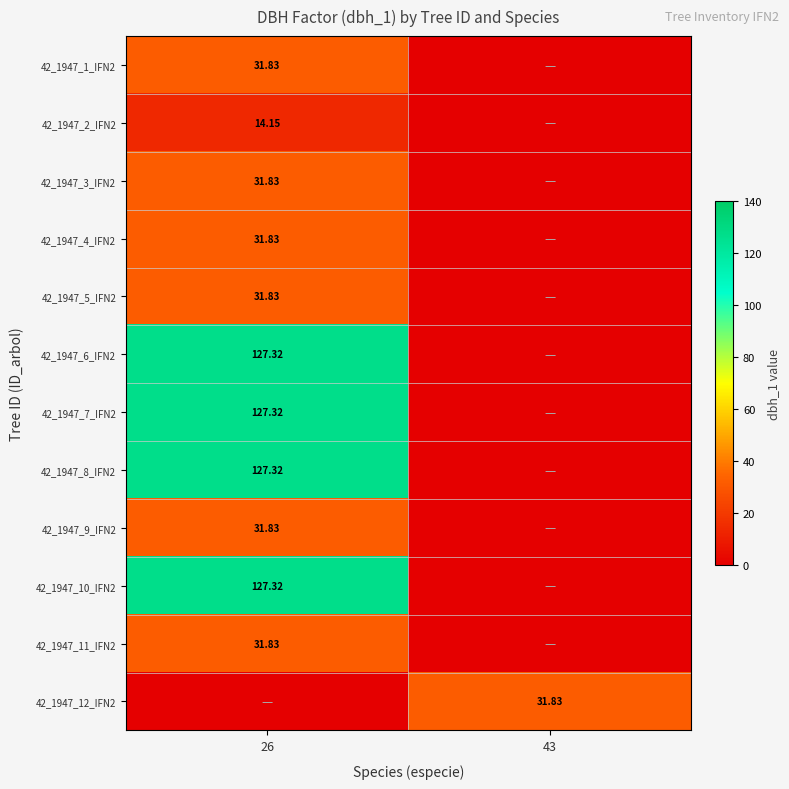

What is the maximum value shown in the chart?

127.3